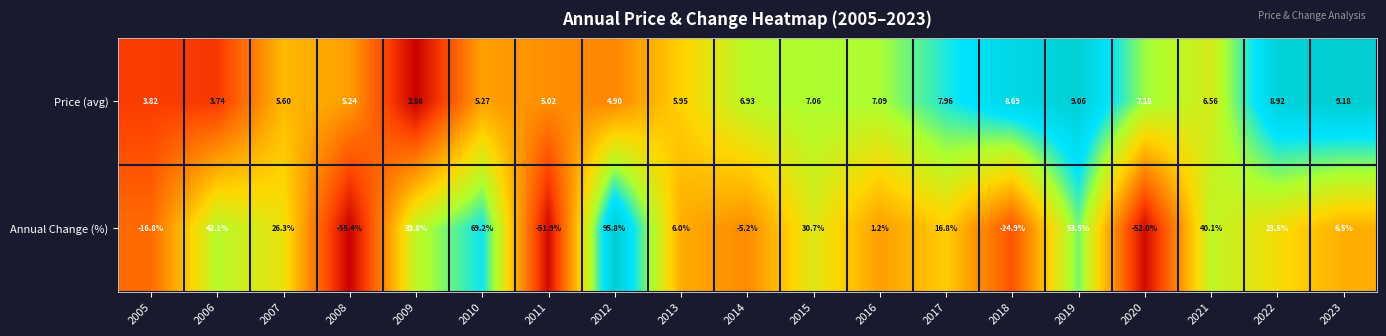

Between 2007 and 2021, which series saw the biggest shift?

Annual Change (%)